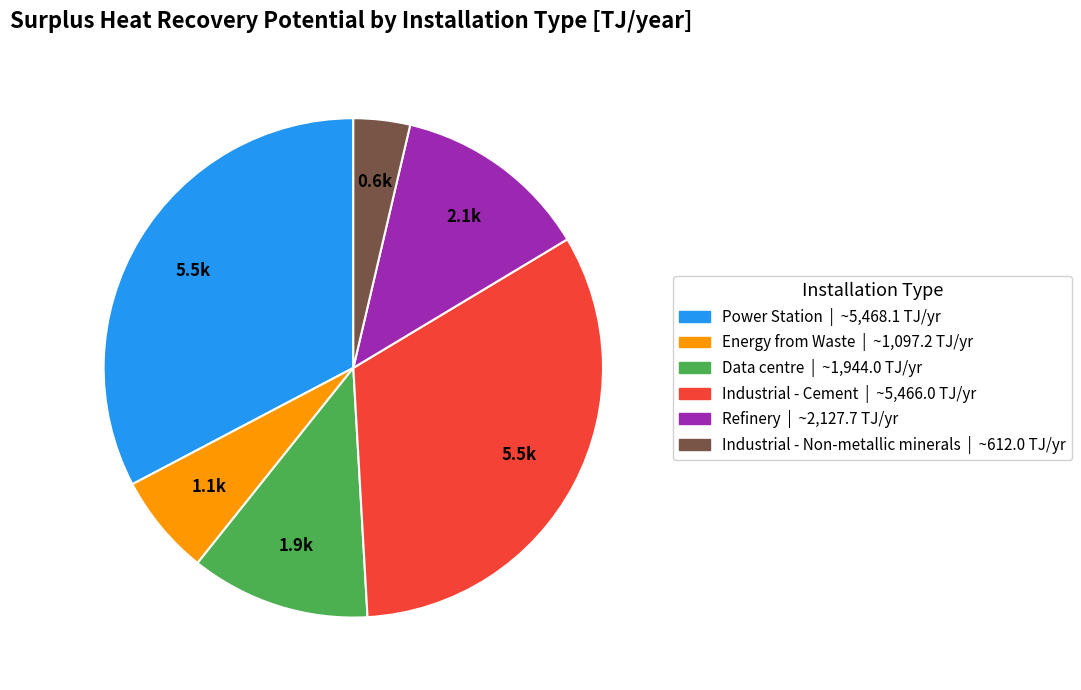

Combined, do Data centre and Energy from Waste account for over 50%?

No